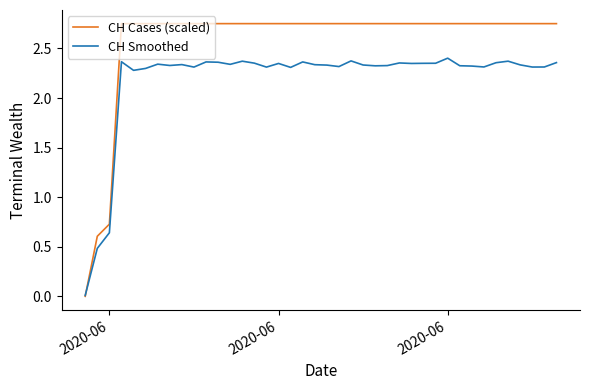

List the series in order of their overall mean, highest first.

CH Cases (scaled), CH Smoothed